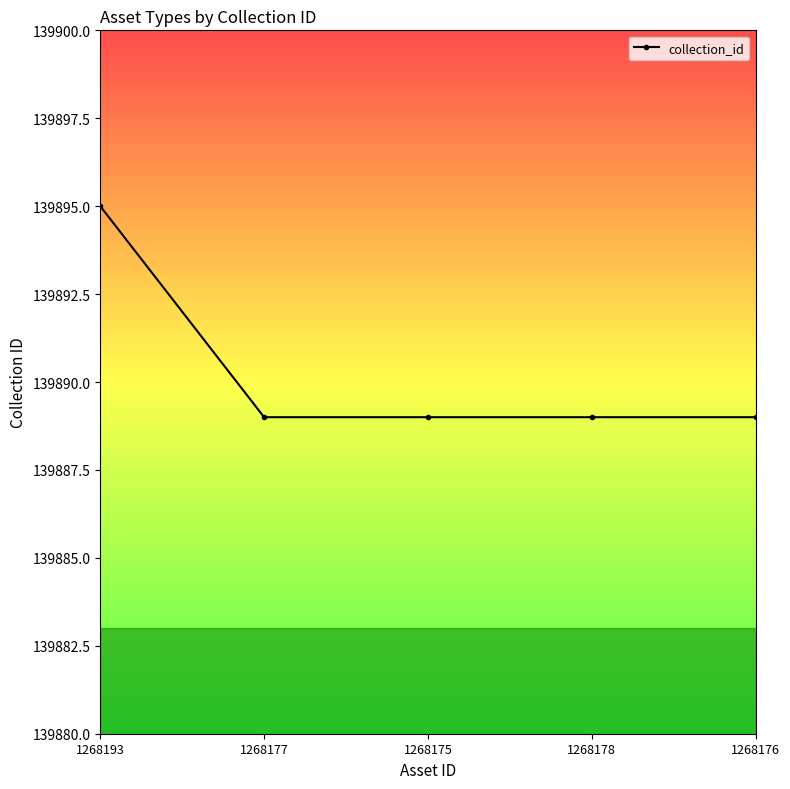

Count the values in the range 139889 to 139890.

4